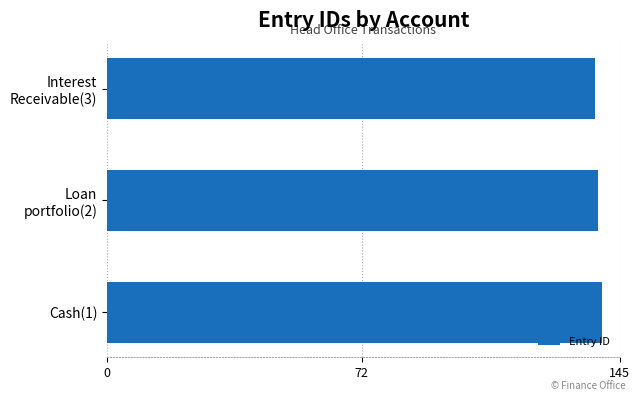

What is the label of the 2nd bar from the bottom?

Loan portfolio(2)